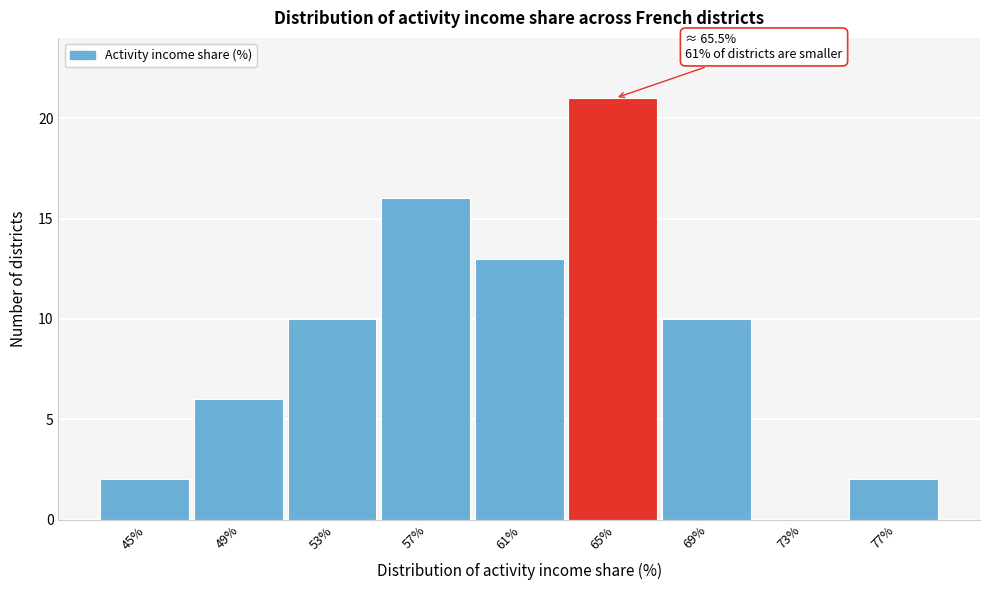

Reading left to right, what are all the values shown in this chart?

45%=2	49%=6	53%=10	57%=16	61%=13	65%=21	69%=10	73%=0	77%=2